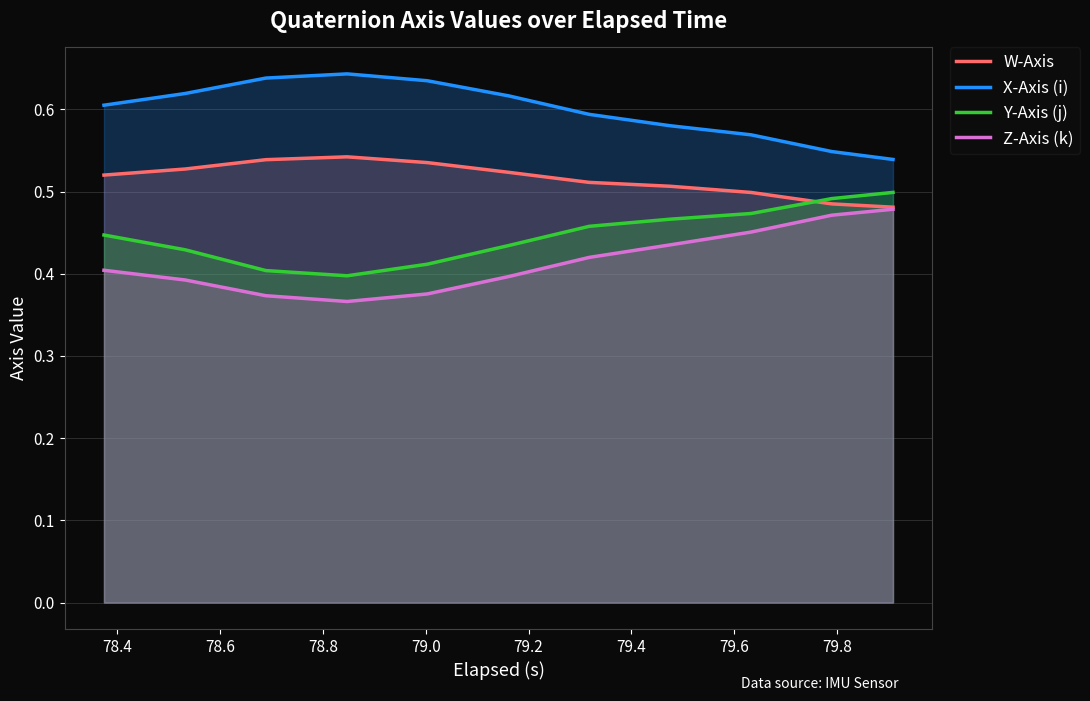

What is the highest value of the Z-Axis (k) series?

0.5